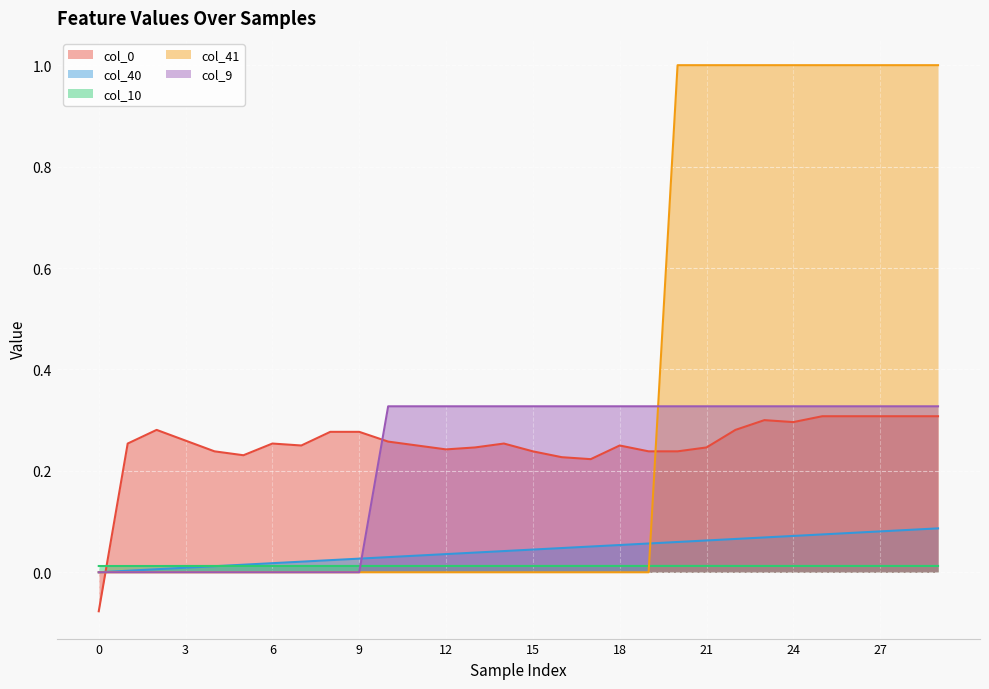

What is the spread (max minus min) of values at 12?

0.3